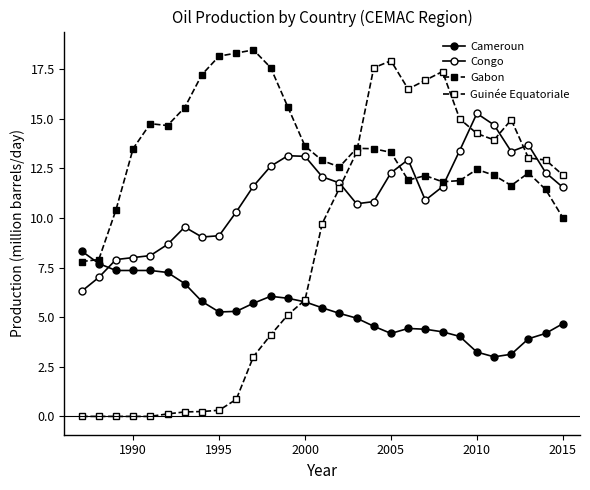

How many data points in Guinée Equatoriale are less than 9?

14